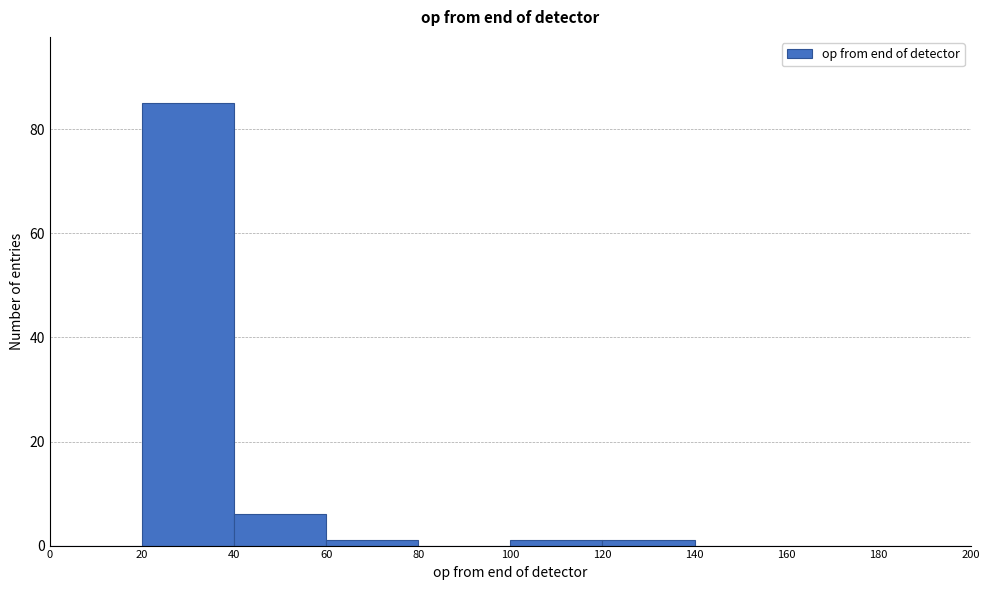

Over which range of the x-axis is the bar tallest?

20 to 40